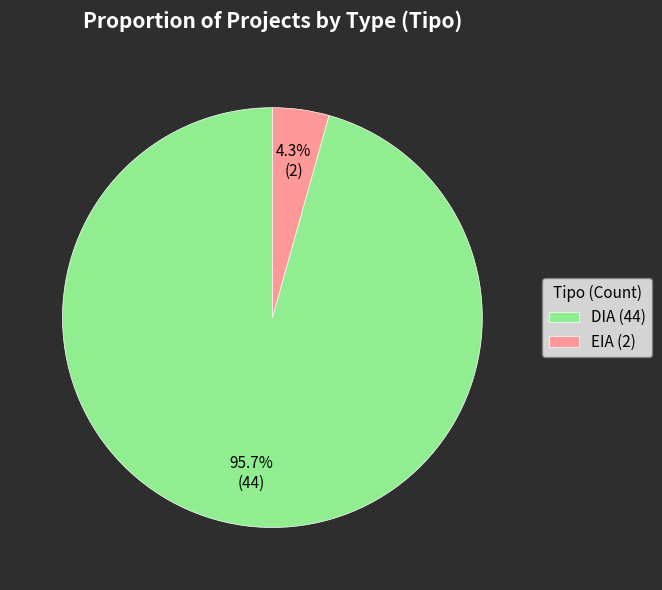

What is the ratio of the value at EIA to the value at DIA?

0.0